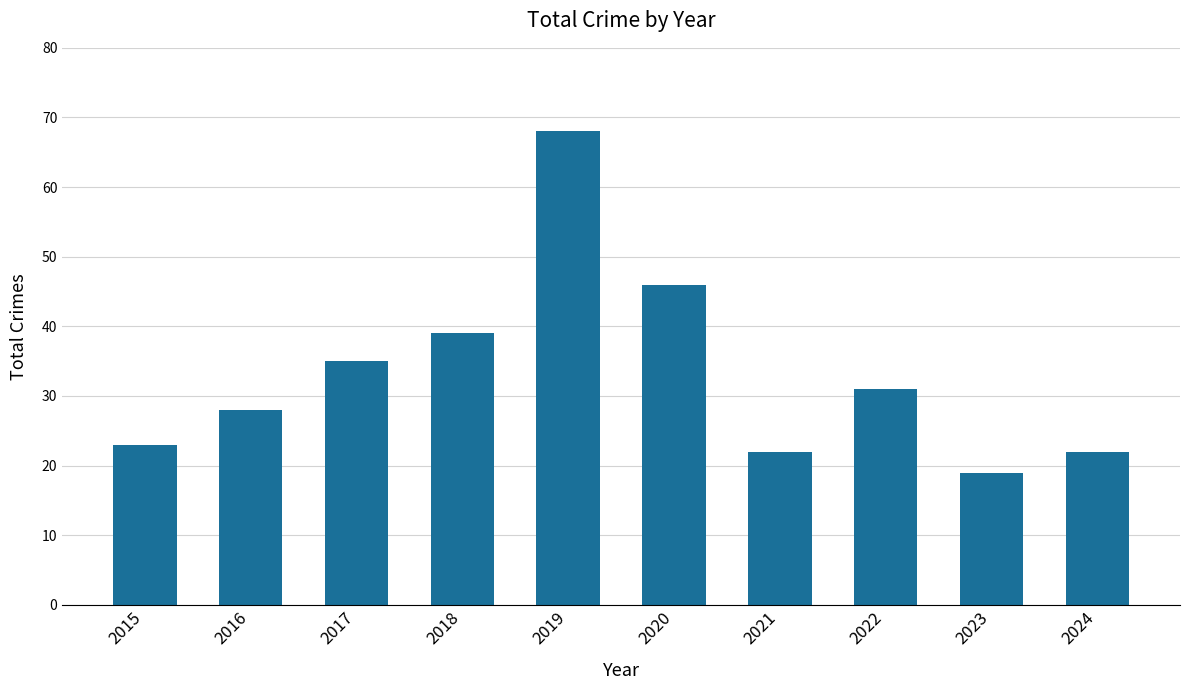

Approximately how many times larger is the value at 2021 compared to 2022?

0.7